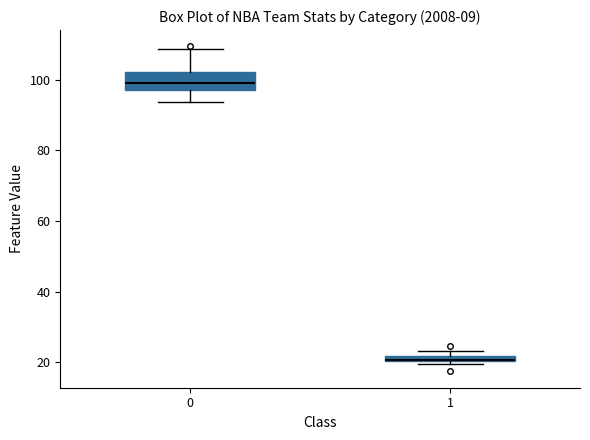

Which box's median line is the lowest?

1